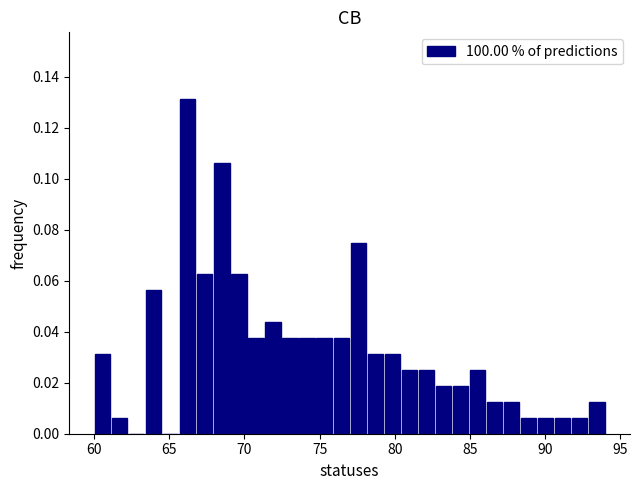

Read against the x-axis, roughly where is the centre of the tallest bar?

66.0